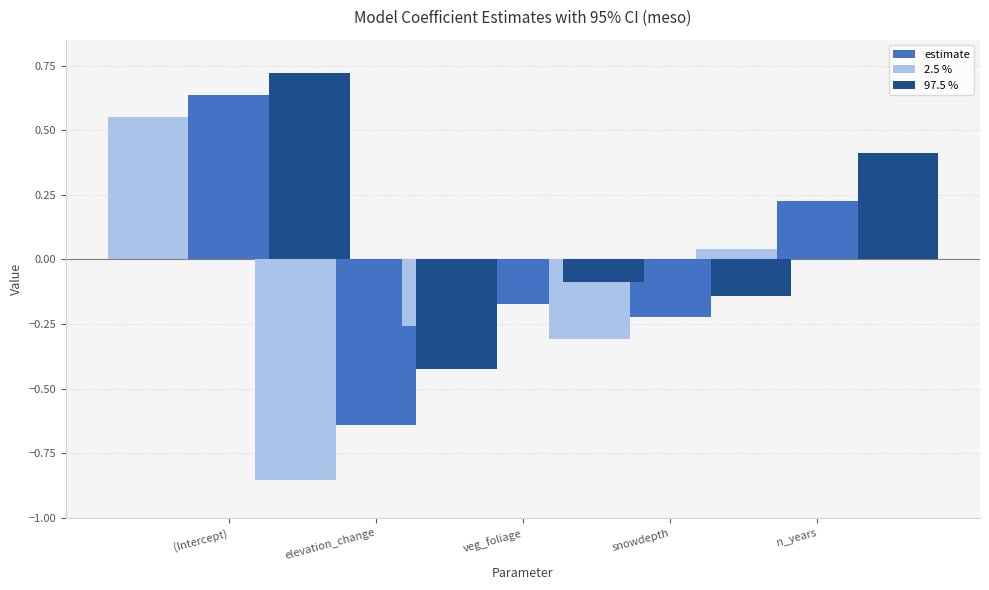

How many bars are there in each group?

3